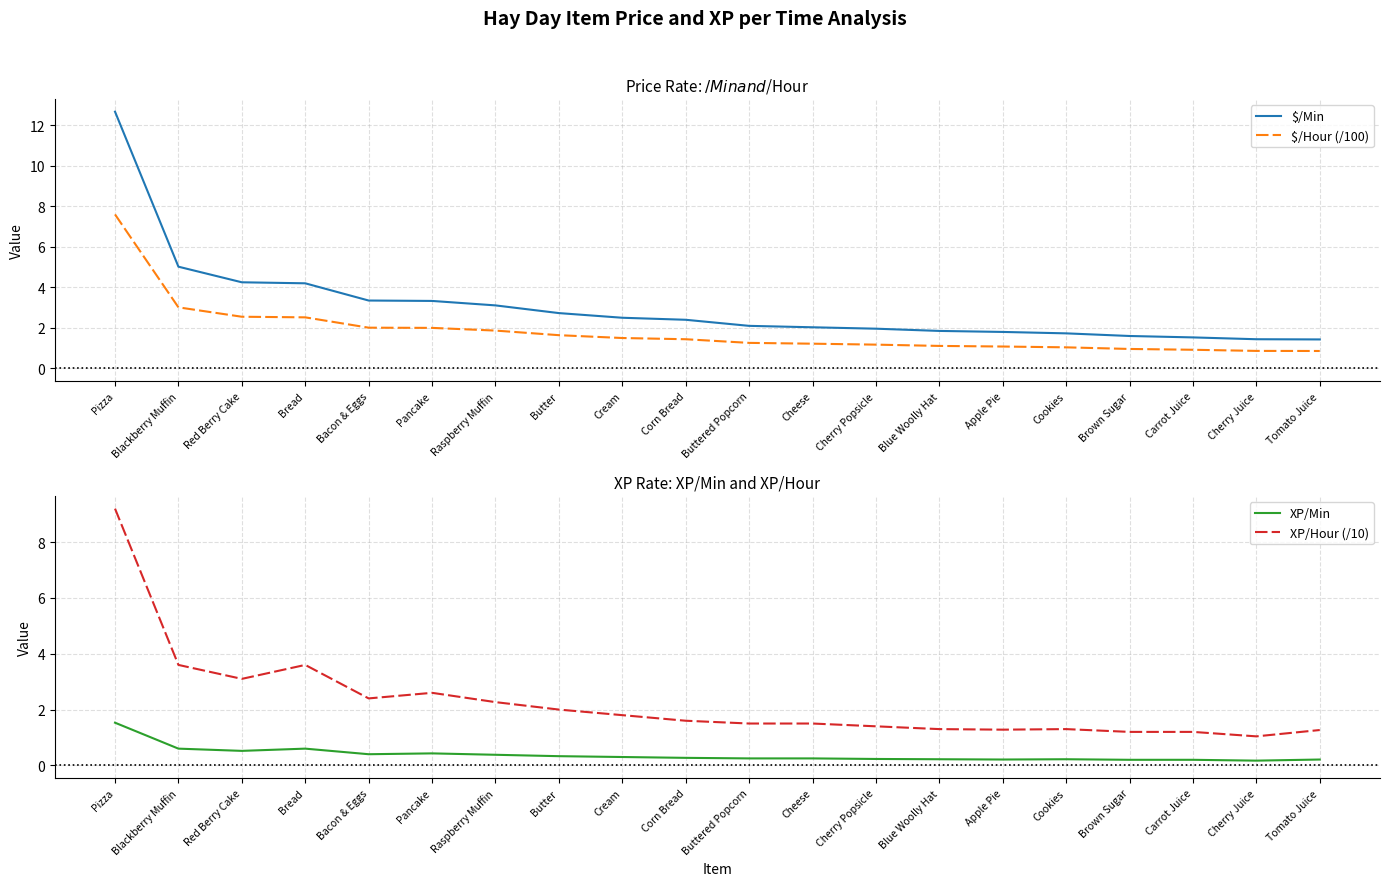

What is the difference between the second highest and minimum values in the $/Hour (/100) series?

2.2